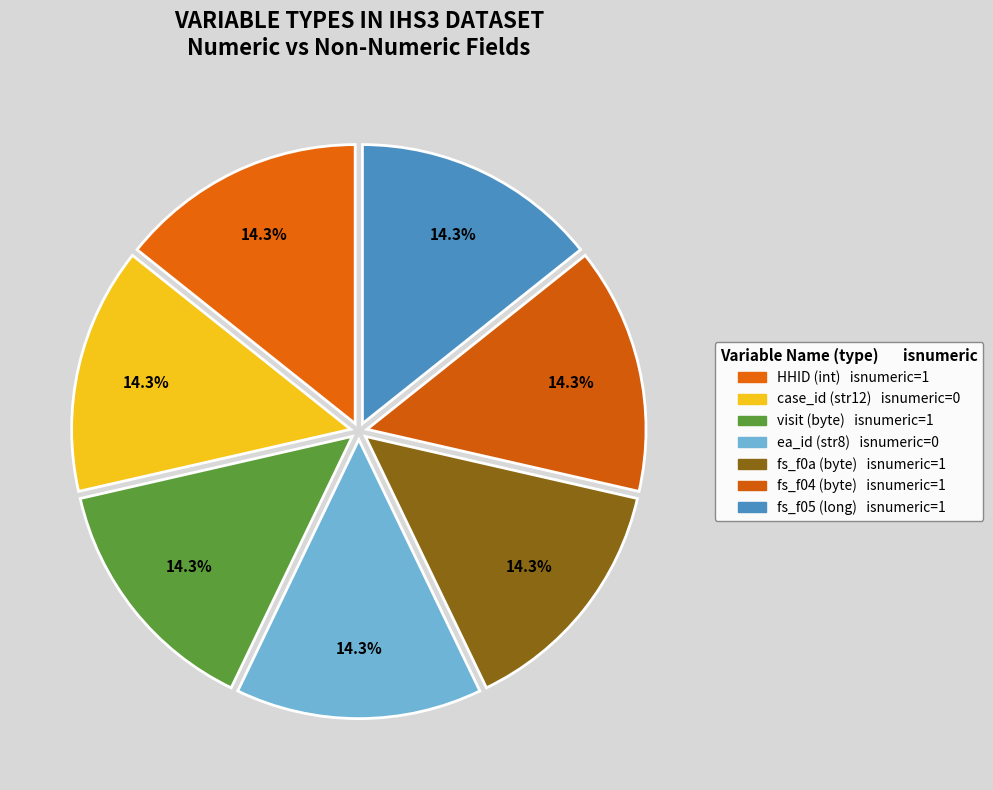

How many slices are in this pie chart?

7